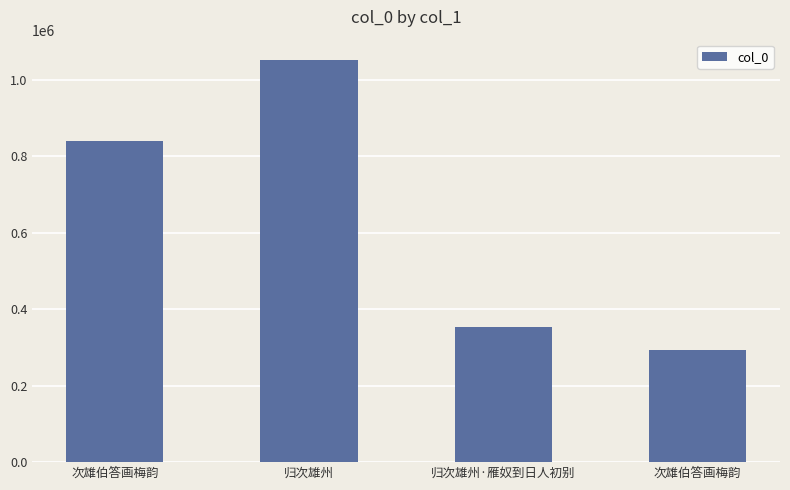

Count the number of data series in this chart.

1